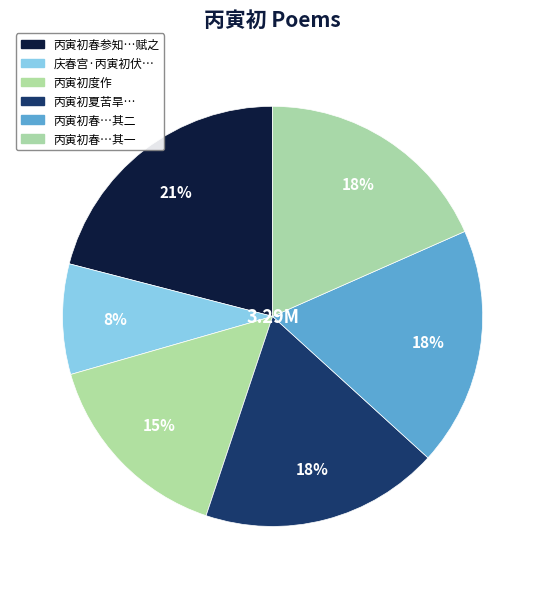

How many segments does this pie chart have?

6